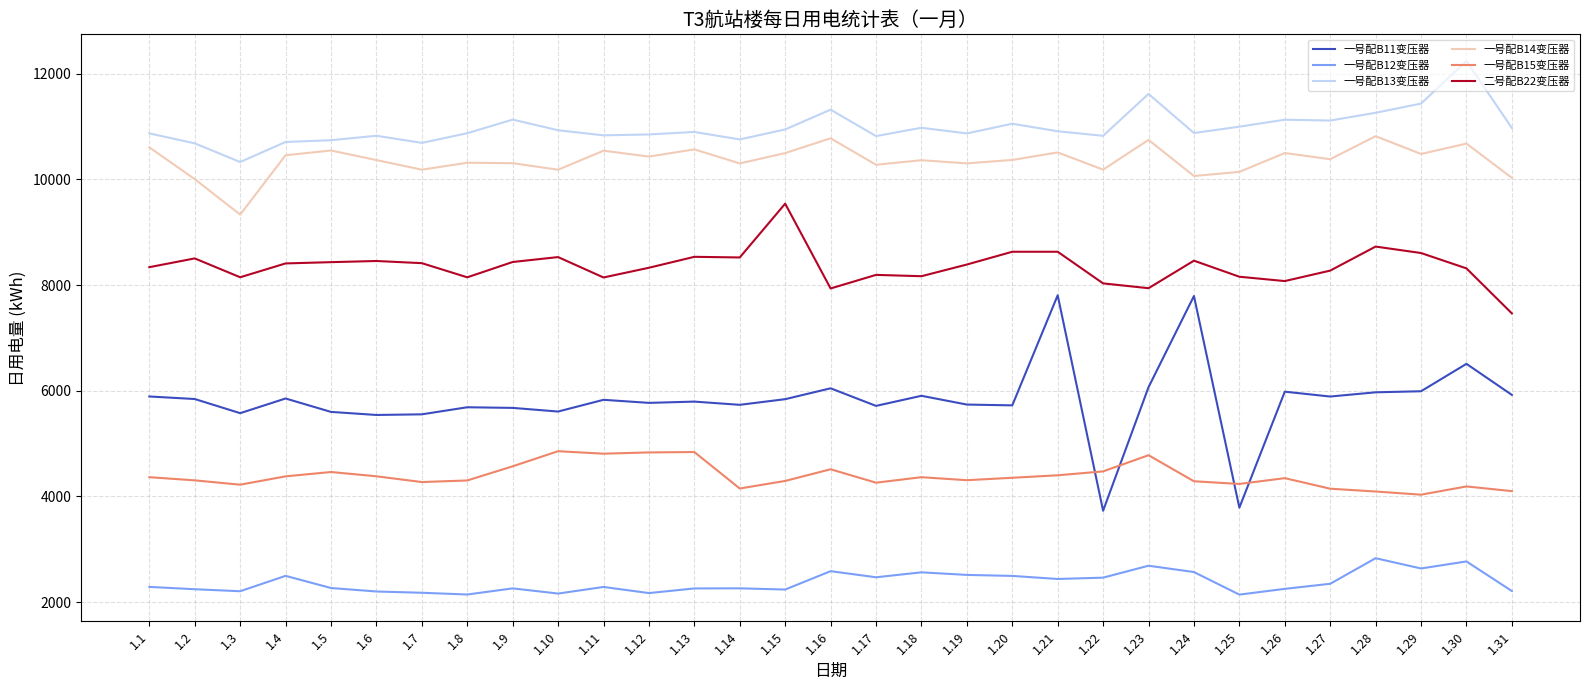

At 1.2, list the series in order from smallest to largest.

一号配B12变压器, 一号配B15变压器, 一号配B11变压器, 二号配B22变压器, 一号配B14变压器, 一号配B13变压器